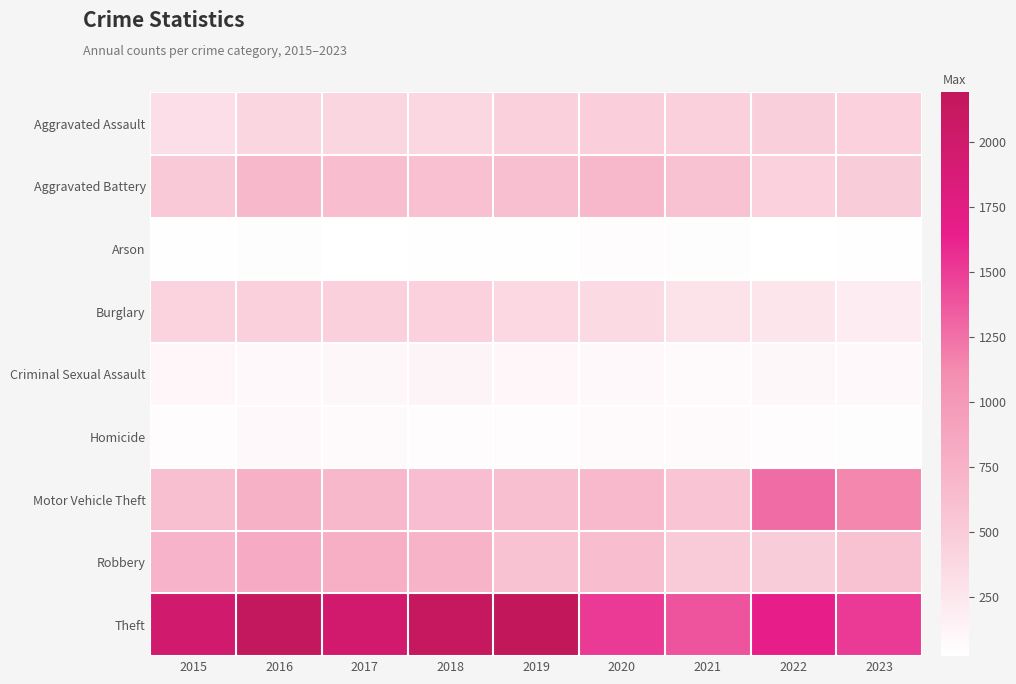

Which has a higher value, 2022 or 2016?

2022